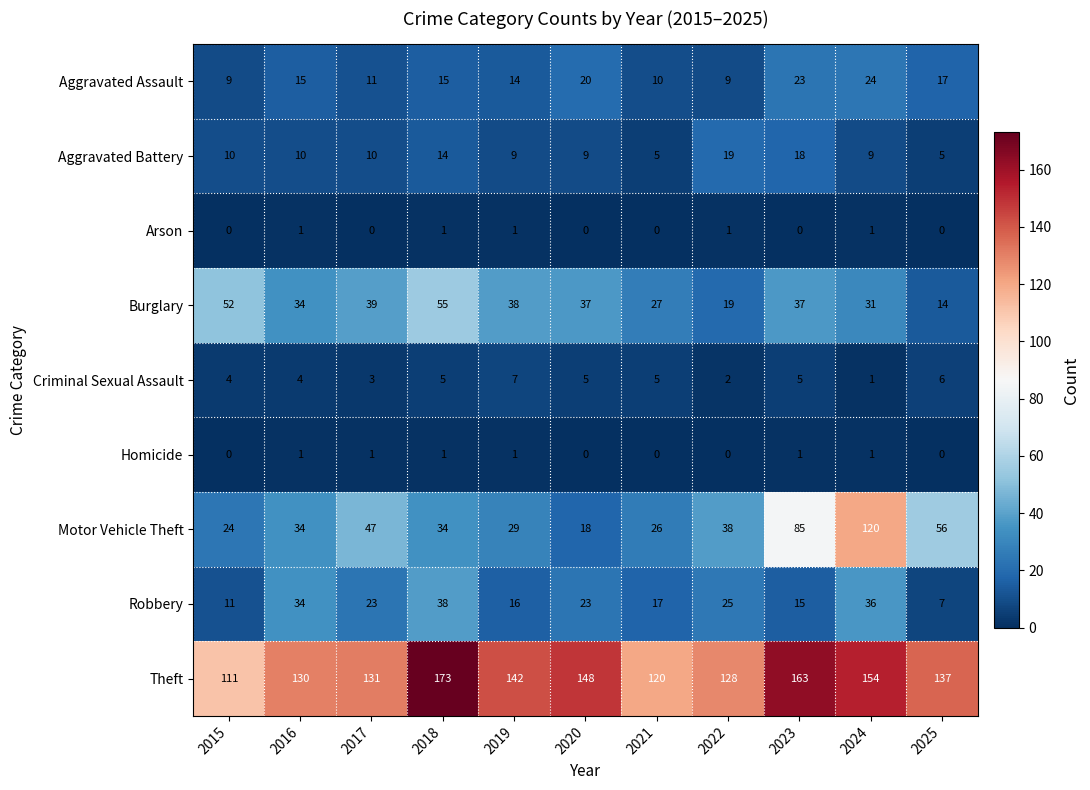

True or false: Criminal Sexual Assault has a value of 2 at 2015.

False